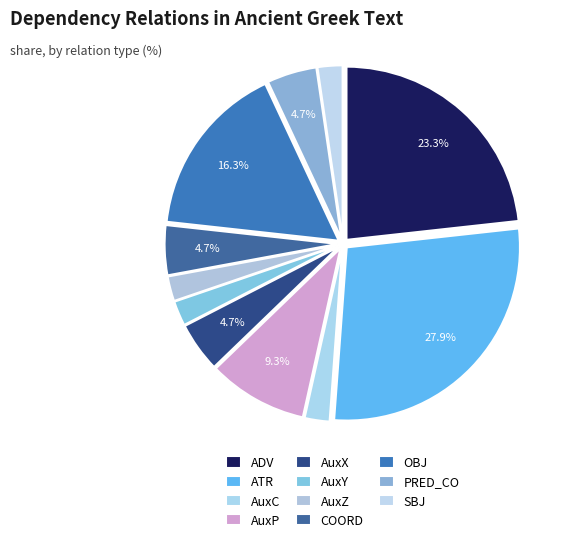

Which category has the smallest portion of the pie?

AuxC